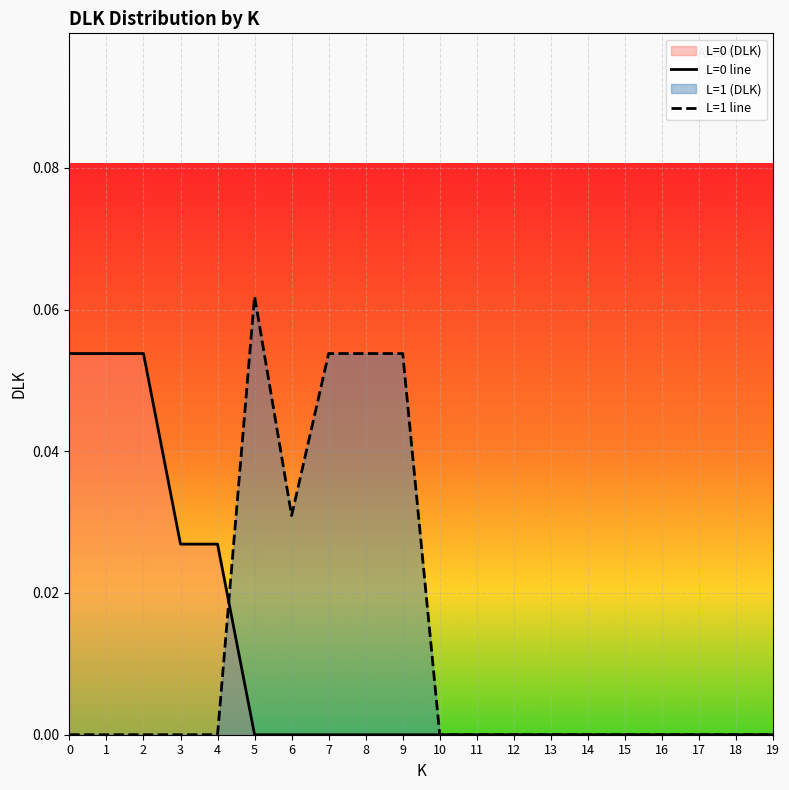

What is the difference between the maximum and minimum values in the L=1 line series?

0.1